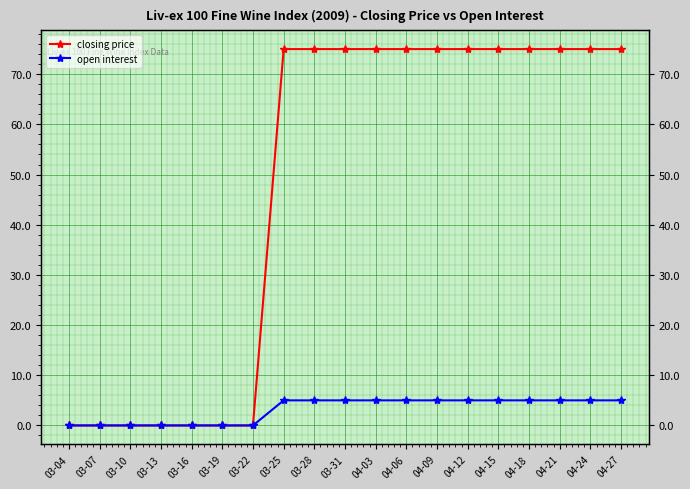

Reading left to right, transcribe all the data shown in this chart.

closing price: 0	0	0	0	0	0	0	75	75	75	75	75	75	75	75	75	75	75	75
open interest: 0	0	0	0	0	0	0	5	5	5	5	5	5	5	5	5	5	5	5